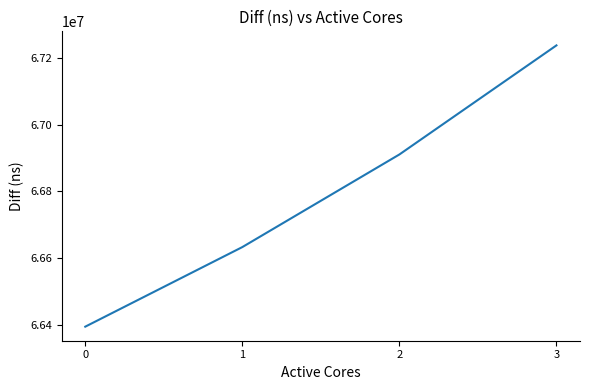

What is the sum of the values at 2 and 3?

134149494